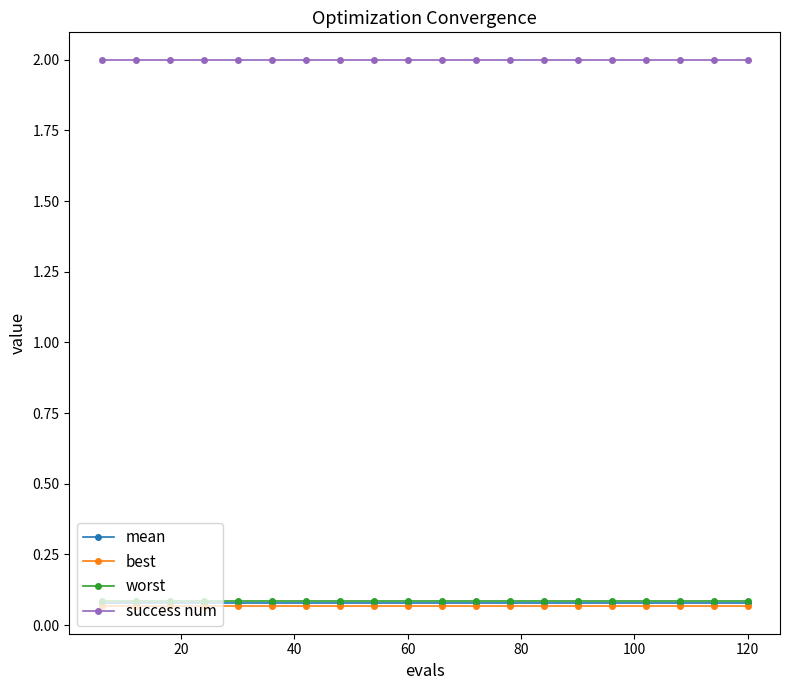

Which series has the largest total across all categories?

success num